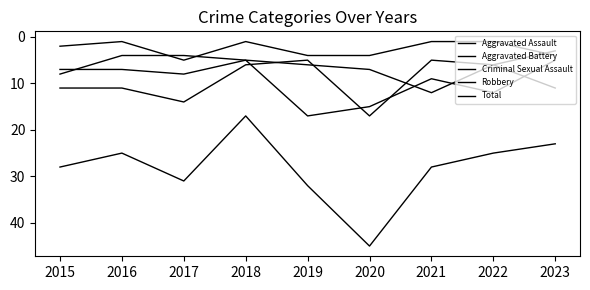

What is the value of the Robbery point at the 4th from the left?

6